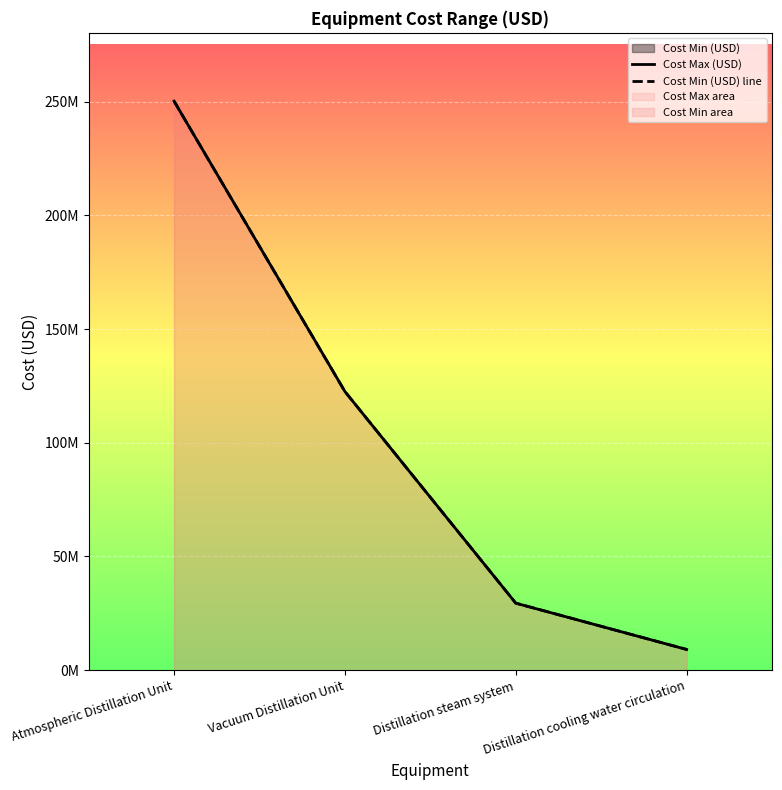

True or false: Cost Min (USD) line and Cost Max (USD) intersect in this chart.

False